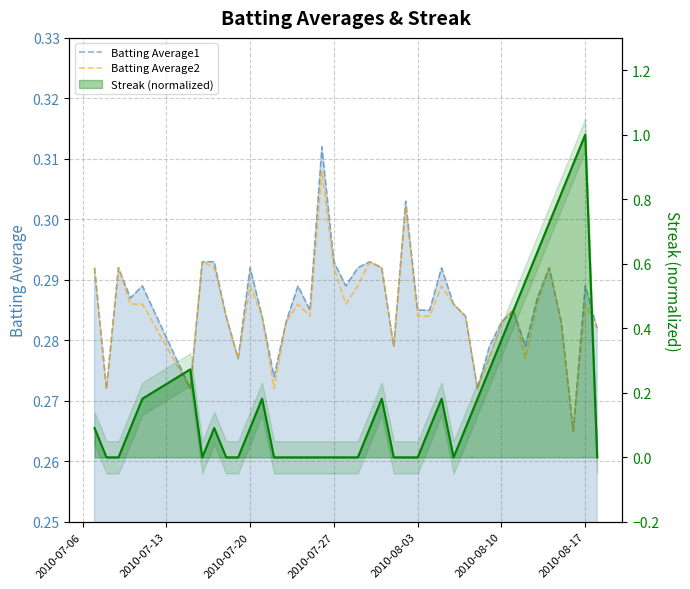

How many interior local peaks does the Batting Average2 series have?

11